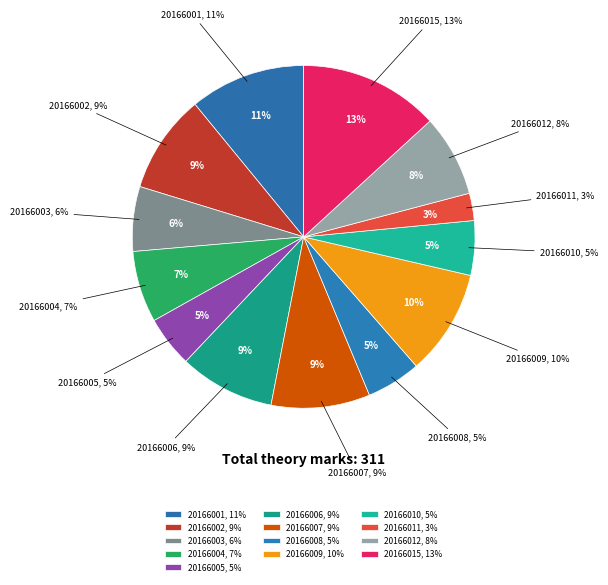

What percentage do 20166010 and 20166007 together represent?

14.5%